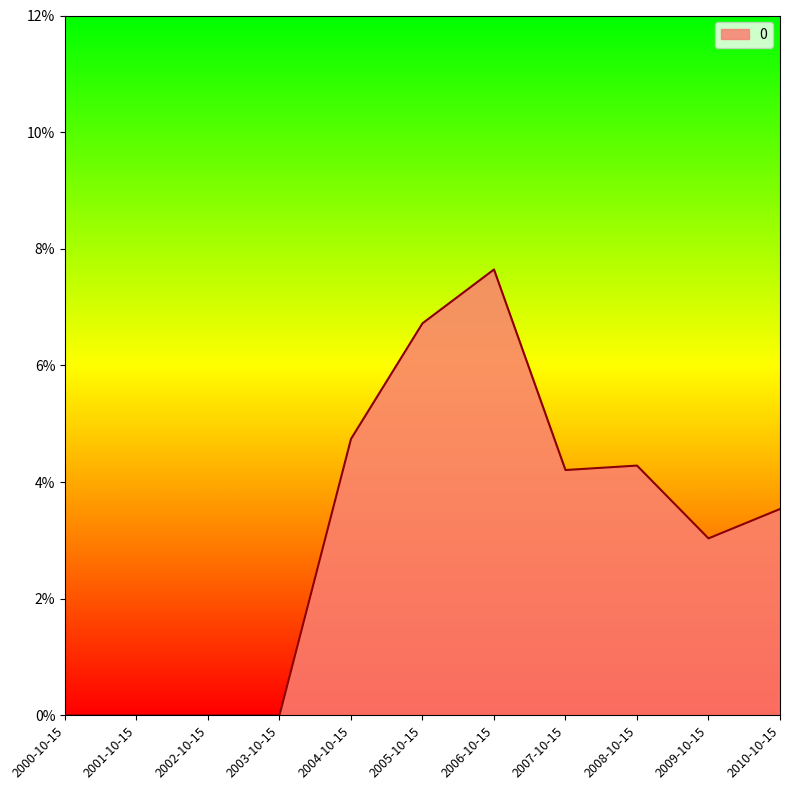

The chart shows a value of 0.1 at 2005-10-15. True or false?

False